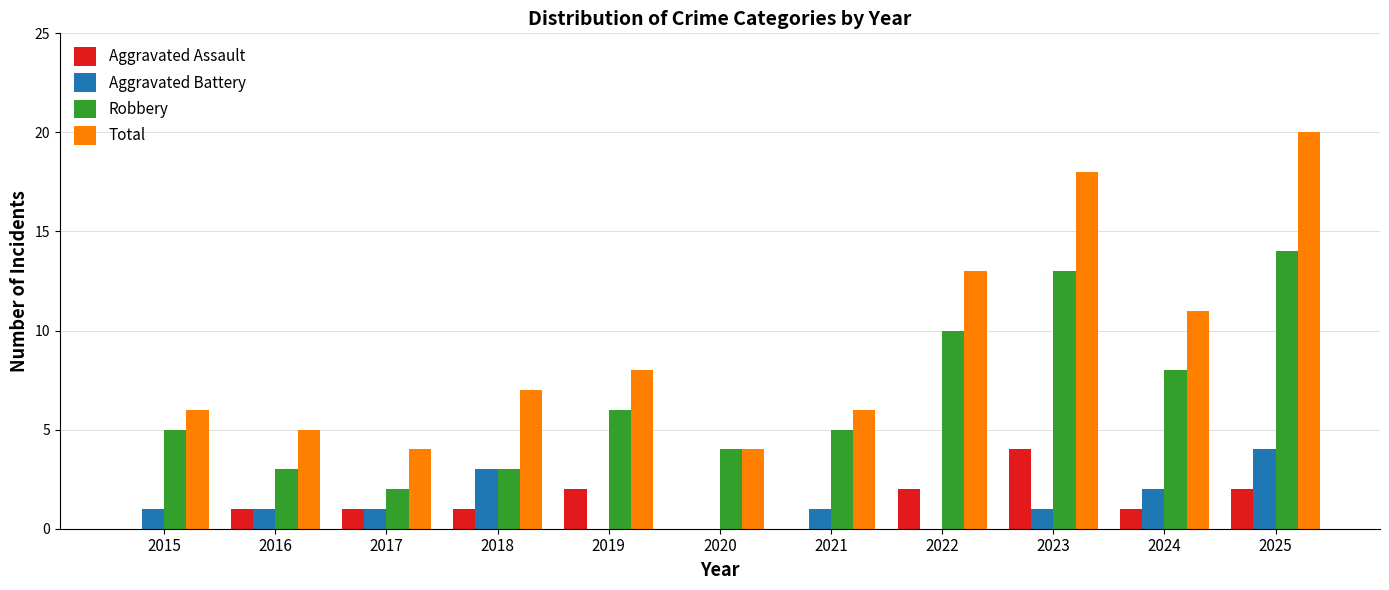

How many data points does each series have?

11